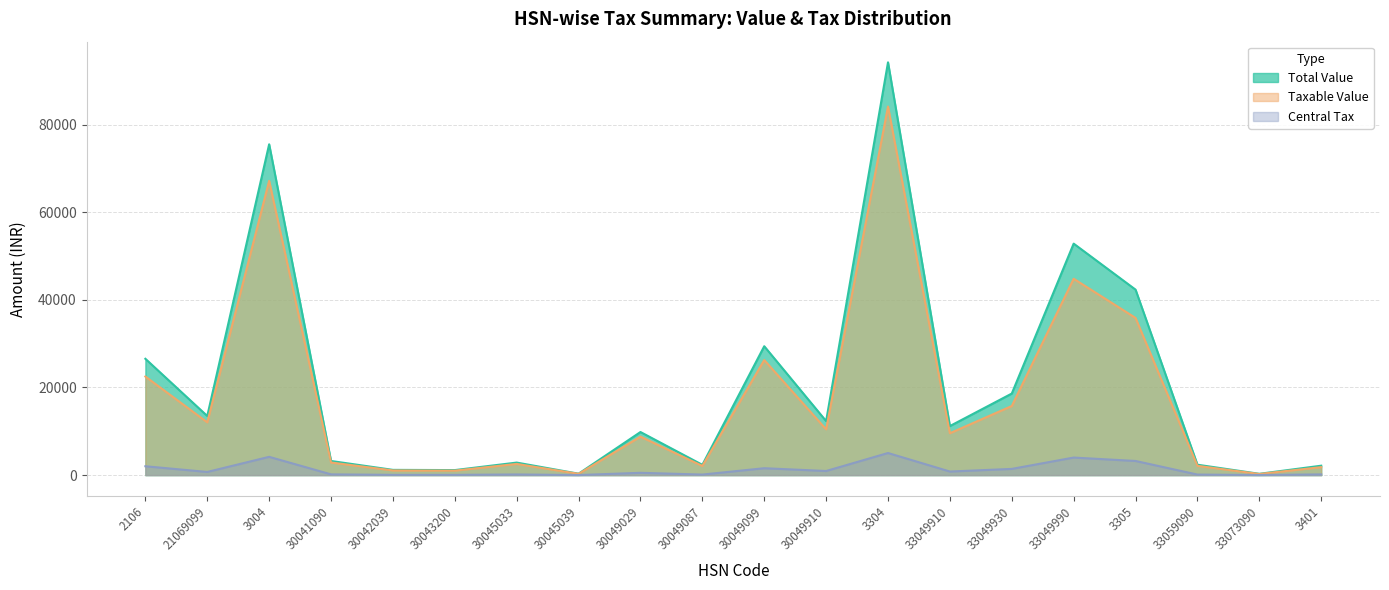

Reading left to right, extract all data points from this chart.

Total Value: 26549.3	13497.2	75505.3	3227.0	1198.0	1147.0	2862.0	328.0	9837.0	2349.0	29415.6	12331.8	94212.2	11198.0	18615.0	52831.0	42330.0	2375.0	300.0	2151.0
Taxable Value: 22499.5	12051.1	67159.3	2881.2	1069.6	1024.1	2555.3	292.8	8783.0	2097.4	26264.0	10450.8	84117.9	9561.9	15775.4	44812.4	35872.9	2120.6	254.2	1822.9
Central Tax: 2024.9	723.1	4173.0	172.9	64.2	61.5	153.3	17.6	527.0	125.8	1575.8	940.5	5047.2	818.1	1419.8	4009.3	3228.6	127.2	22.9	164.0